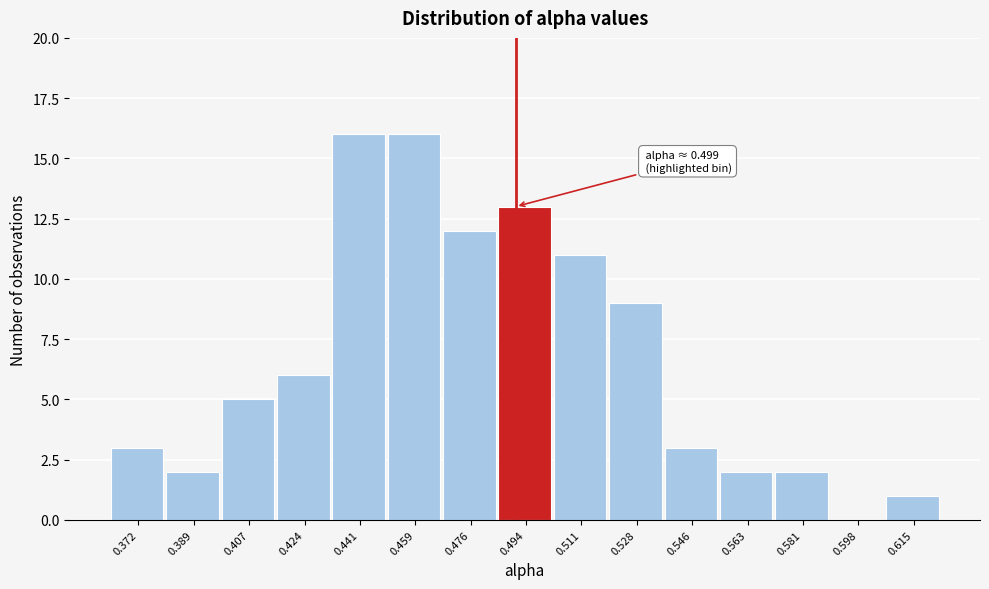

What is the change in value from 0.511 to 0.563?

-9